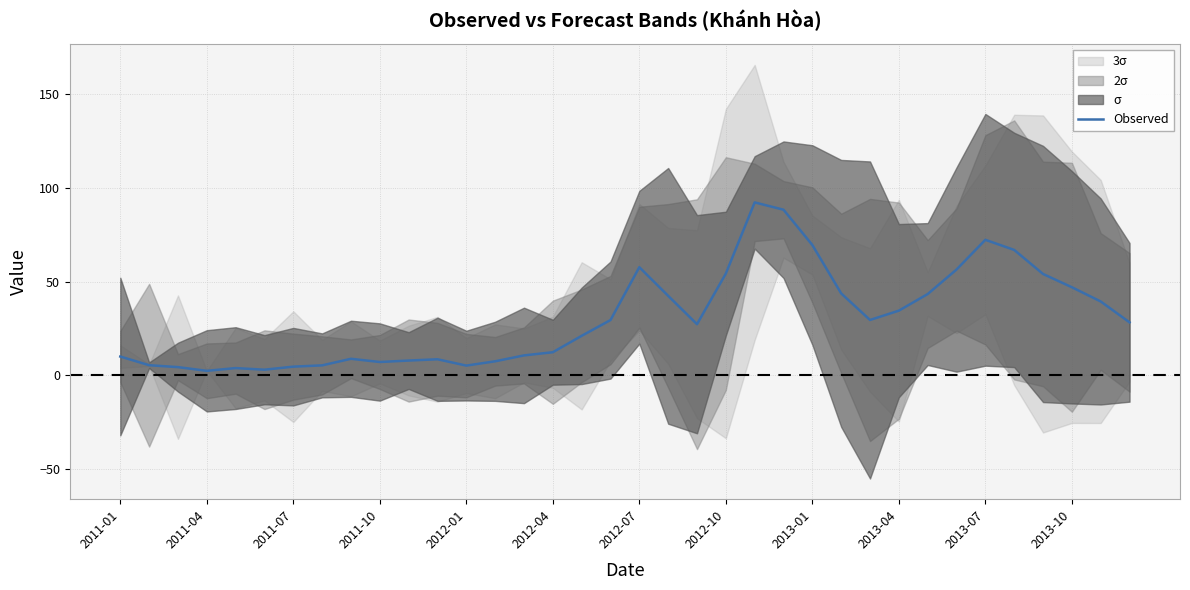

What is the value of the 16th point from the left?

12.4